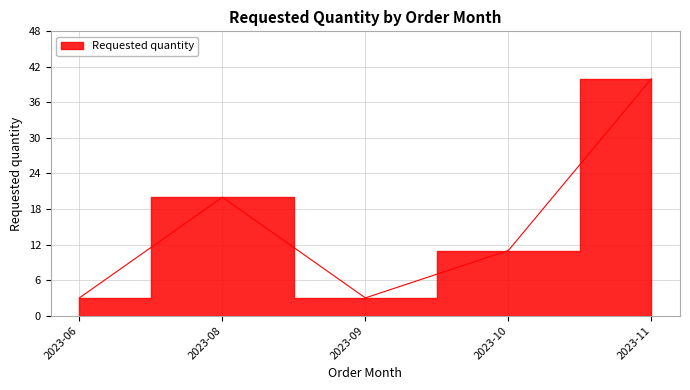

True or false: the data has more than 0 interior local peaks.

True